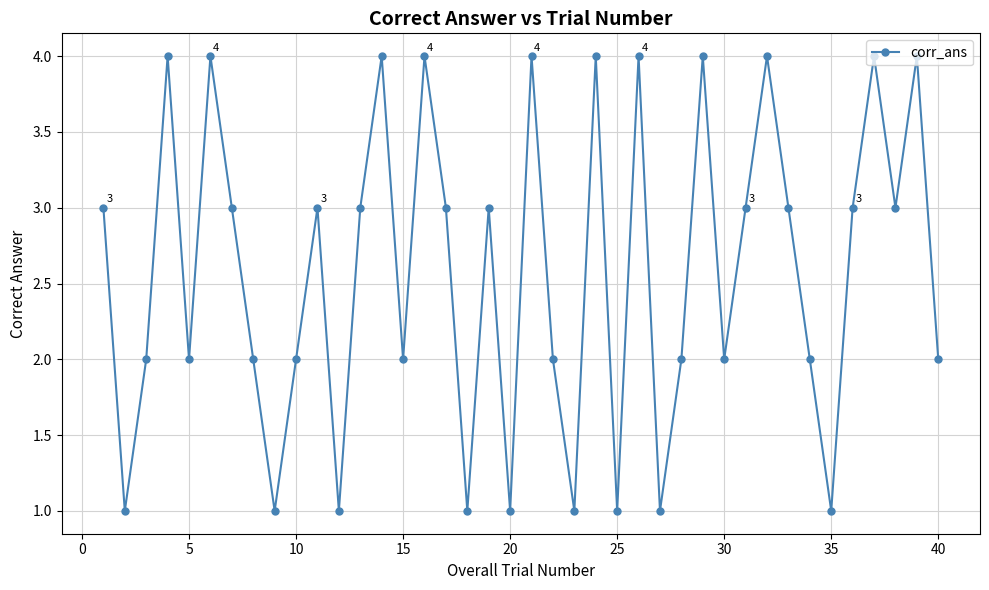

What is the value of the 20th point from the left?

1